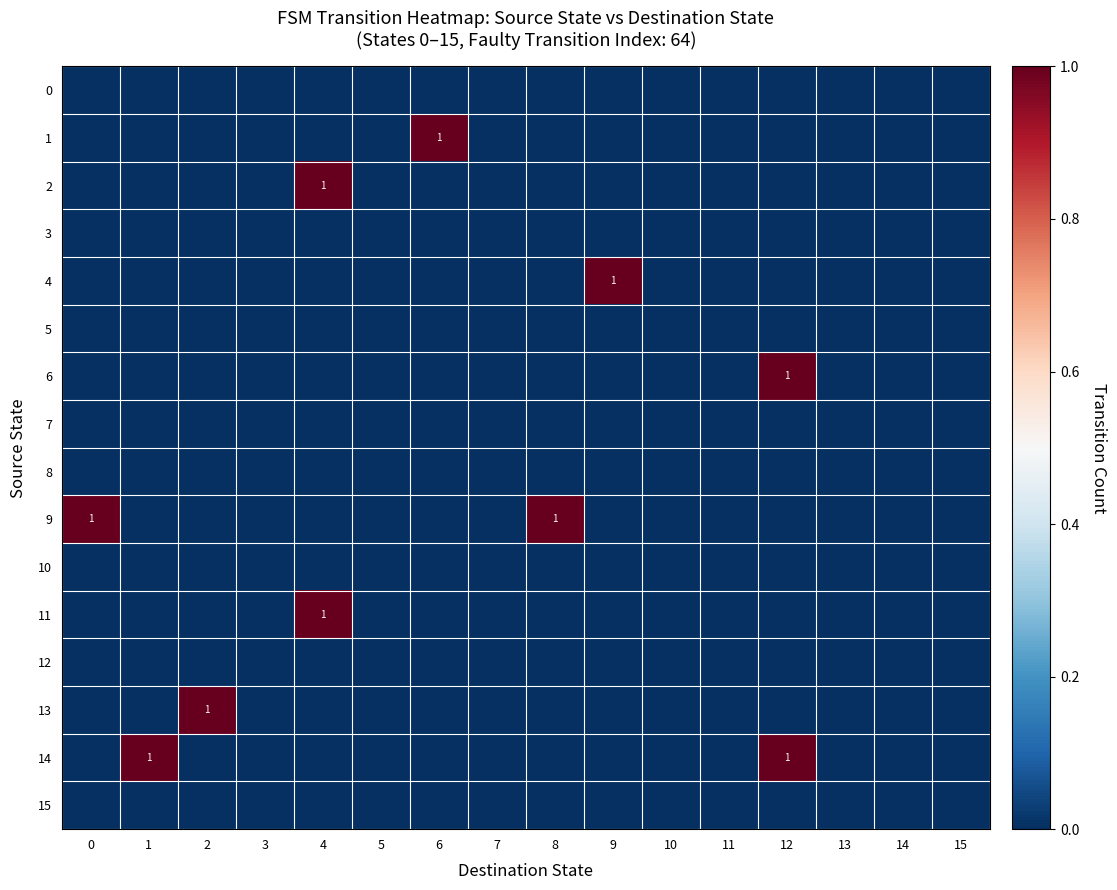

What is the difference between the highest and lowest values at 0?

1